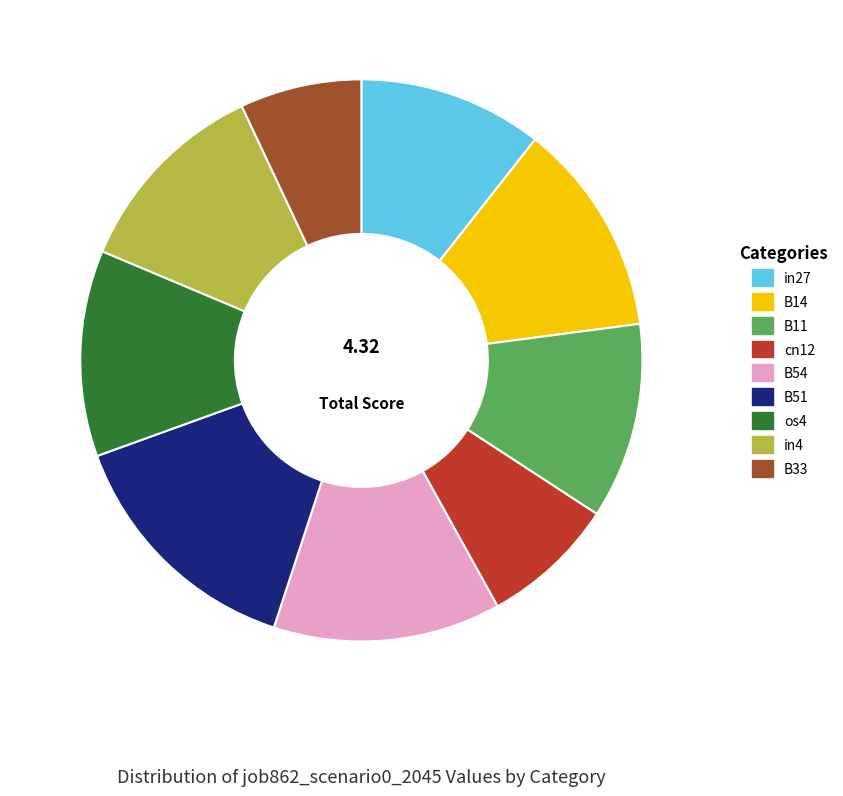

Is the sum of in4 and in27 greater than half?

No